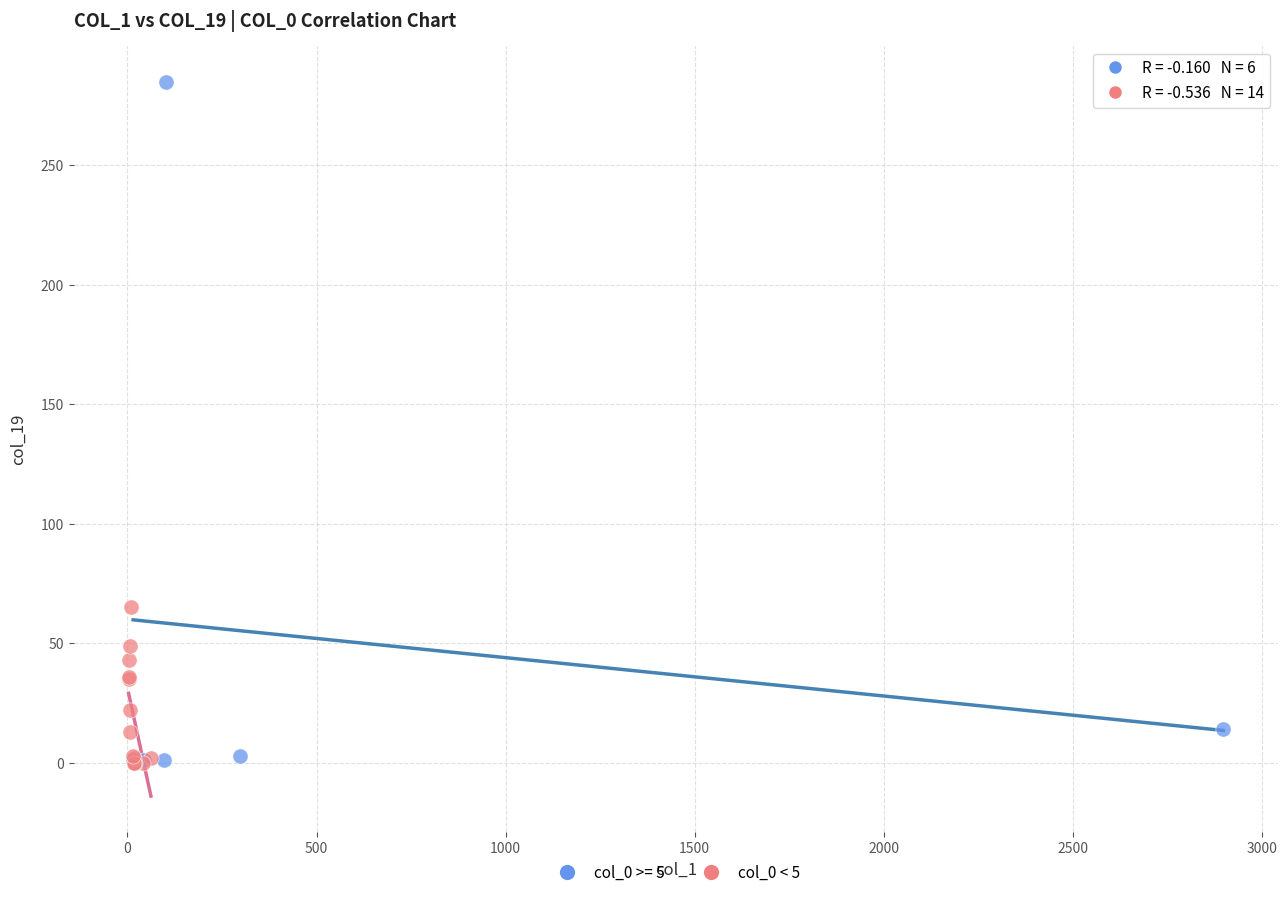

Which series reaches the maximum Y coordinate?

col_0 >= 5